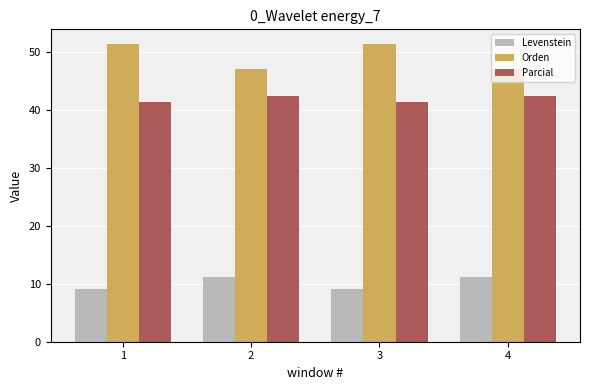

What value does the Parcial series have at 1?

41.4